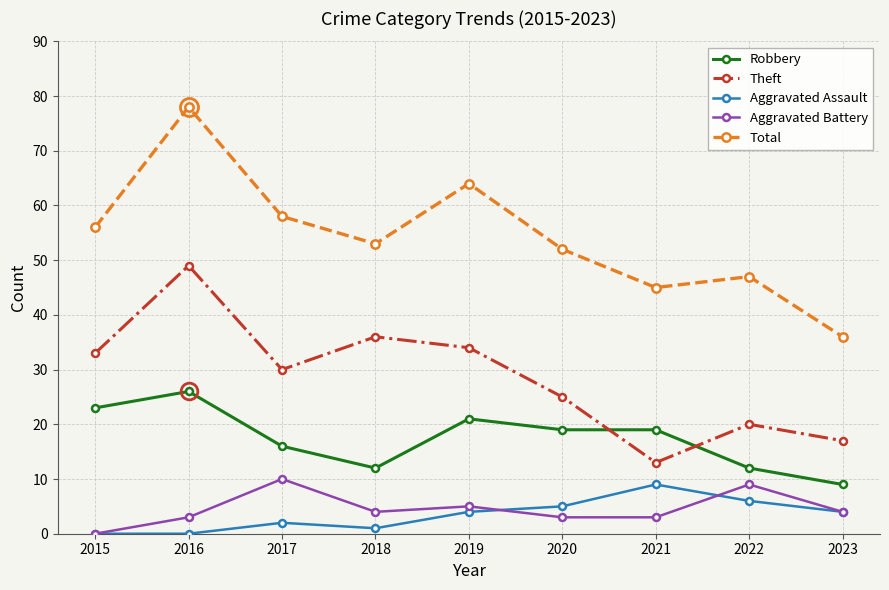

What is the greatest value displayed?

78